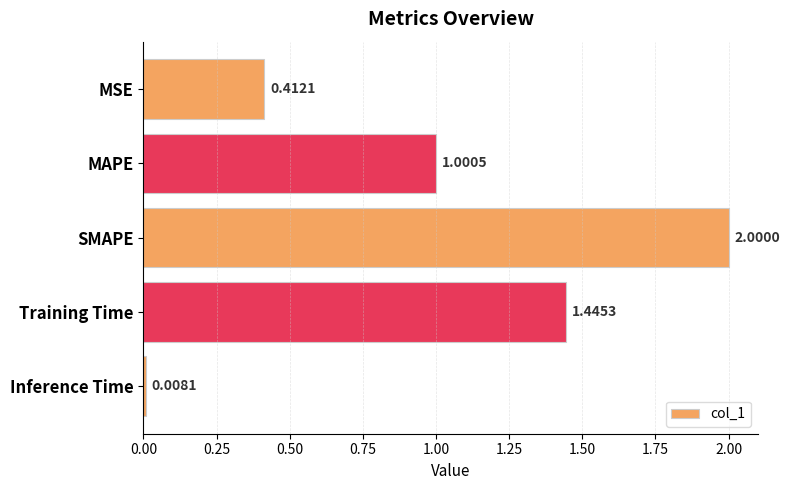

What is the maximum value shown in the chart?

2.0